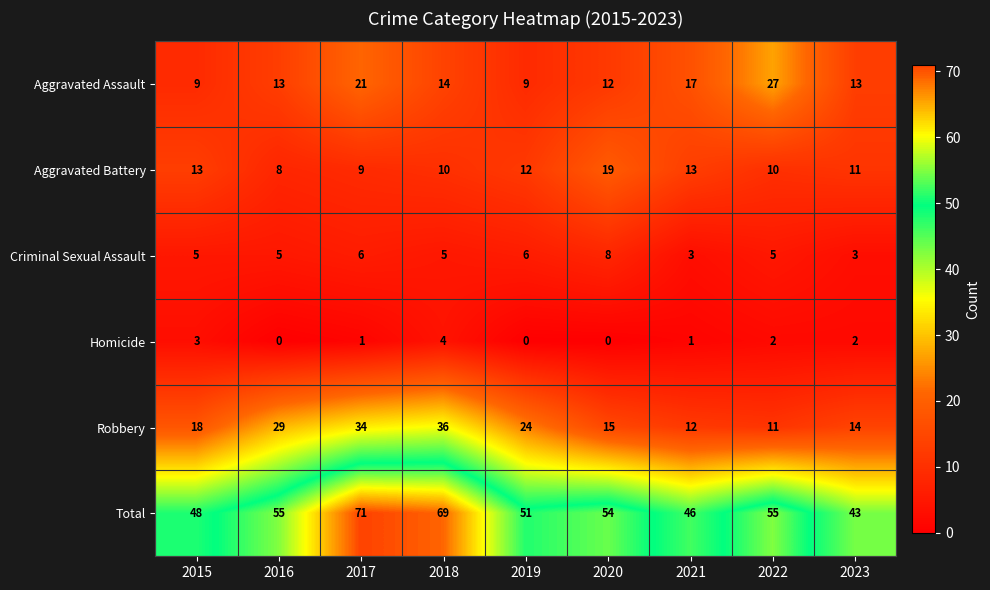

What is the difference between the maximum and minimum values in the Aggravated Assault series?

18